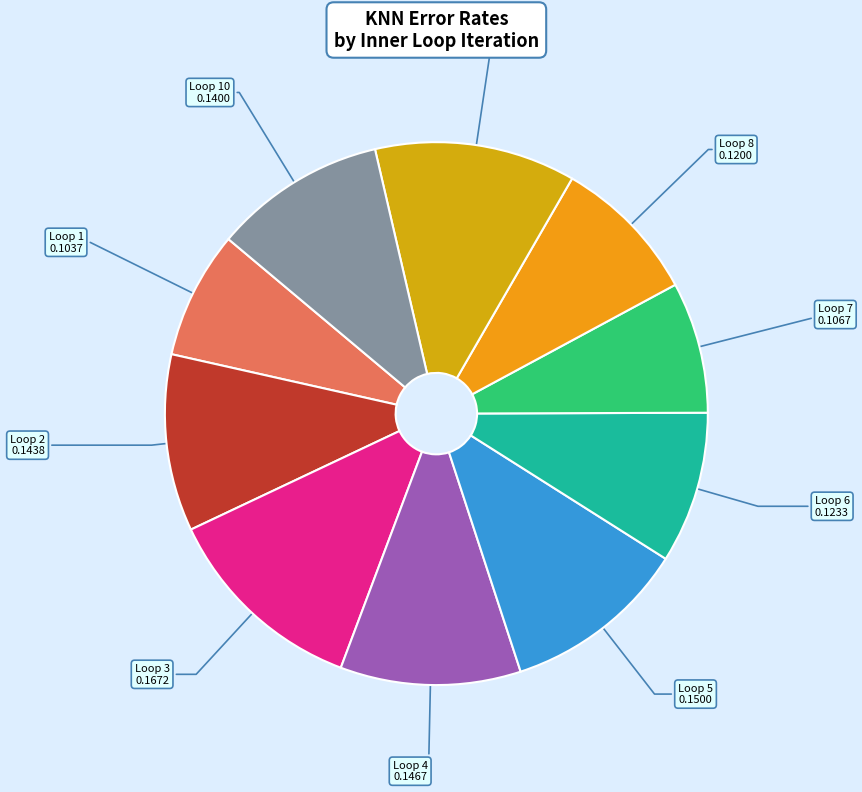

Does Loop 2 account for over 50% of the chart?

No